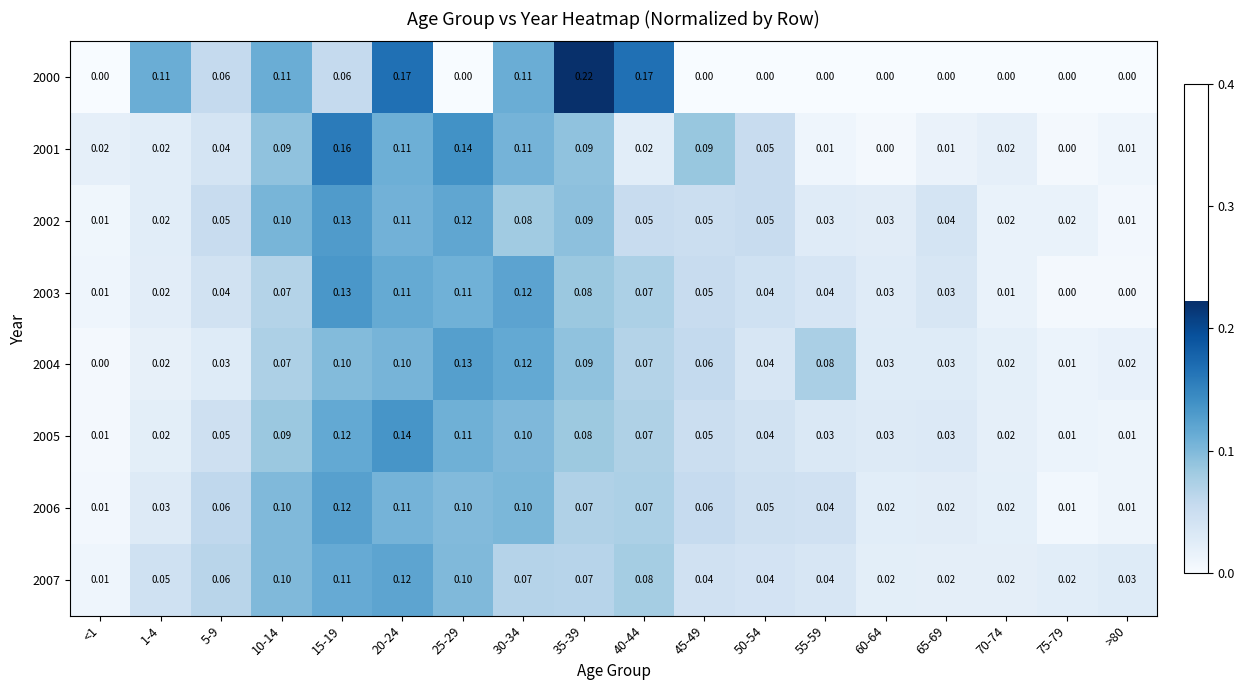

Is the value of 2005 at 70-74 greater than the value of 2000 at 45-49?

Yes